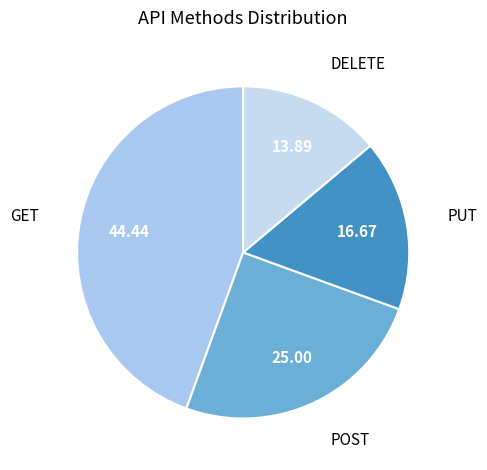

Combined, do POST and PUT account for over 50%?

No